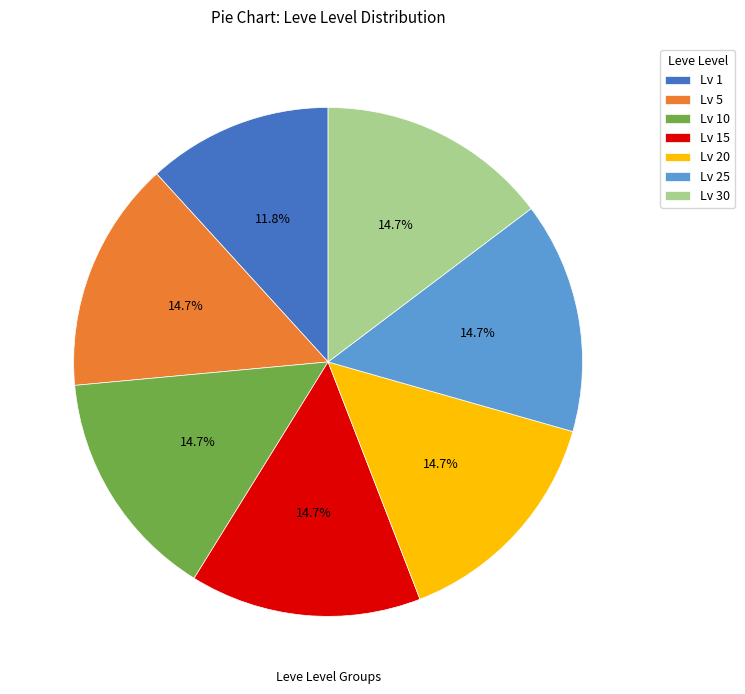

Which category has the smallest portion of the pie?

Lv 1